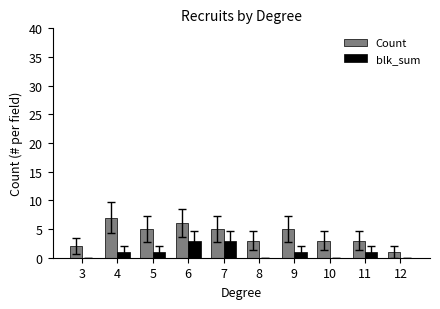

Reading right to left, extract all data points from this chart.

Count: 12=1	11=3	10=3	9=5	8=3	7=5	6=6	5=5	4=7	3=2
blk_sum: 12=0	11=1	10=0	9=1	8=0	7=3	6=3	5=1	4=1	3=0